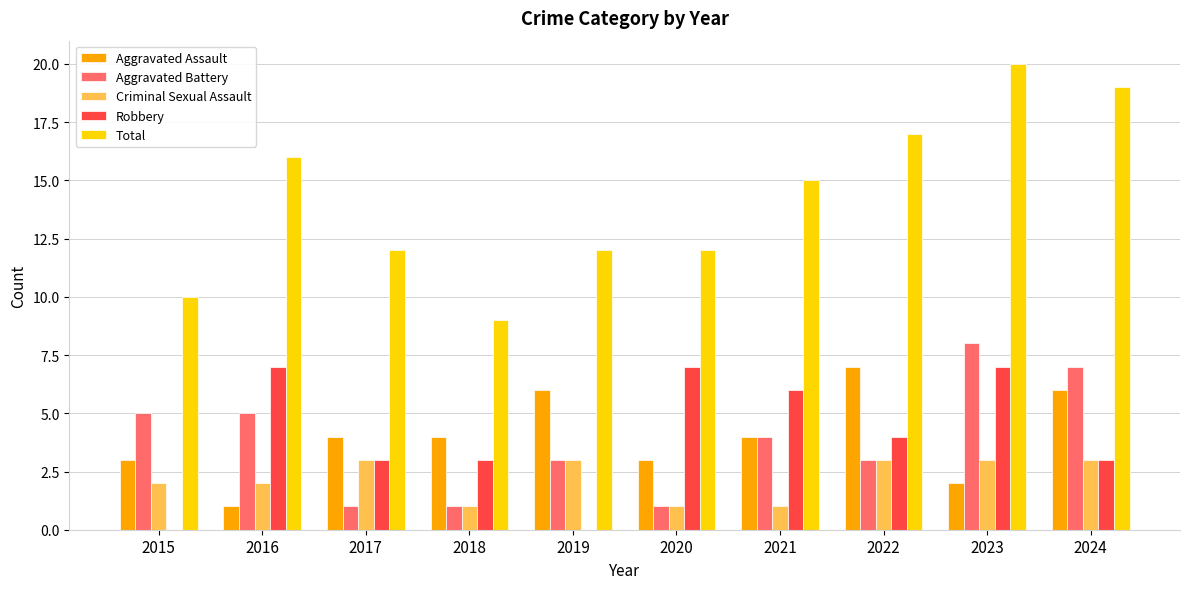

What is the sum of the Robbery values at 2019 and 2024?

3